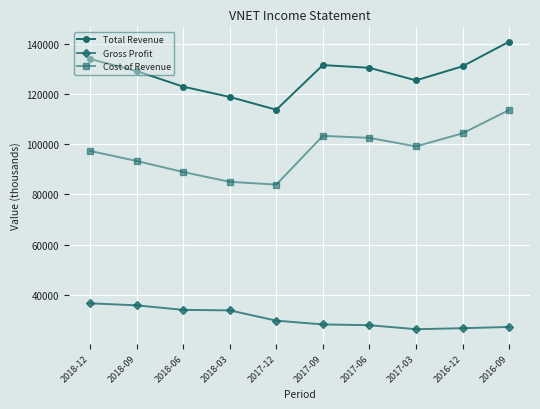

What is the label of the 5th point from the left?

2017-12